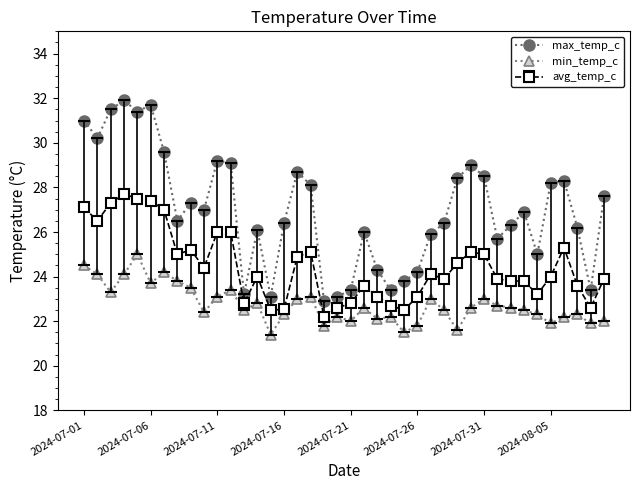

List the series in order of their peak value, highest first.

max_temp_c, avg_temp_c, min_temp_c